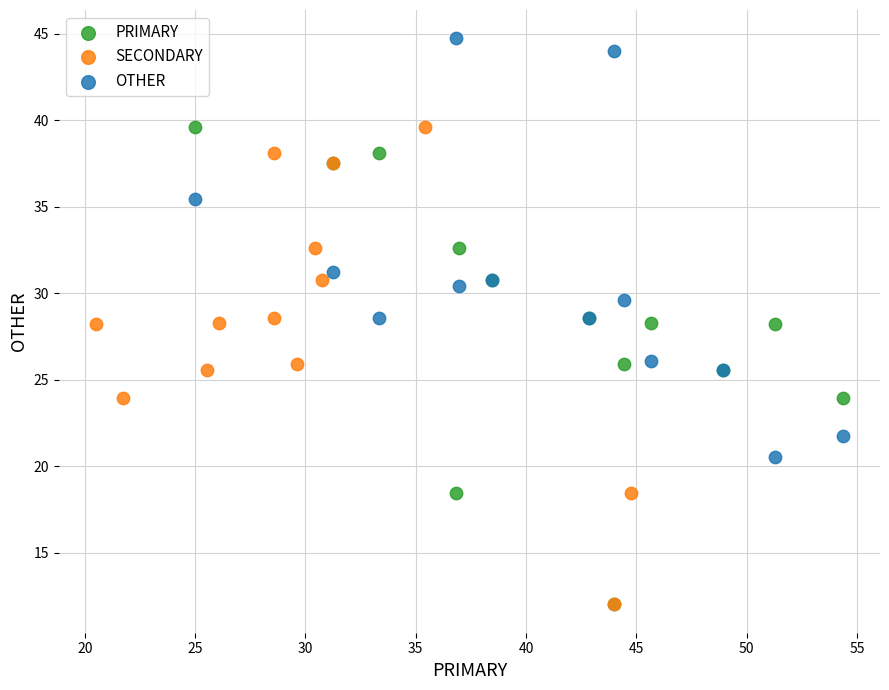

Which series contains the highest Y value?

OTHER